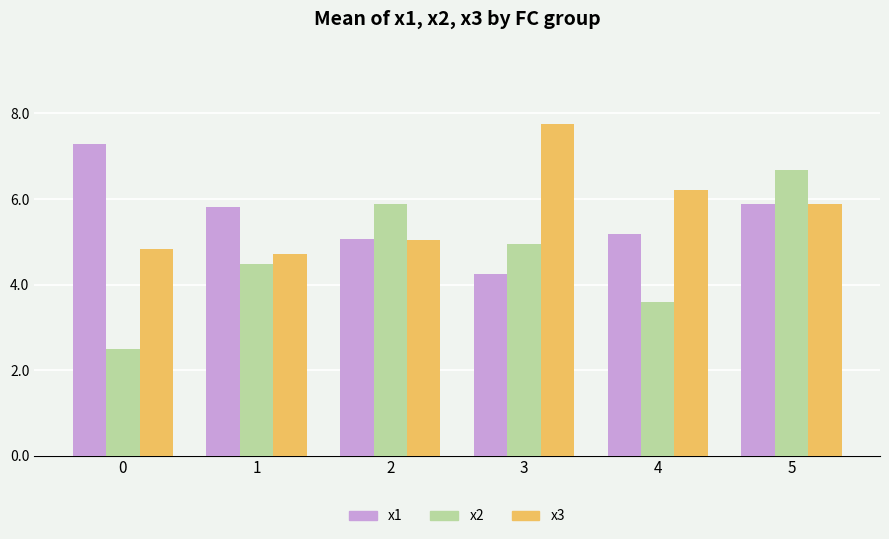

What is the difference between the maximum and minimum values in the x1 series?

3.1